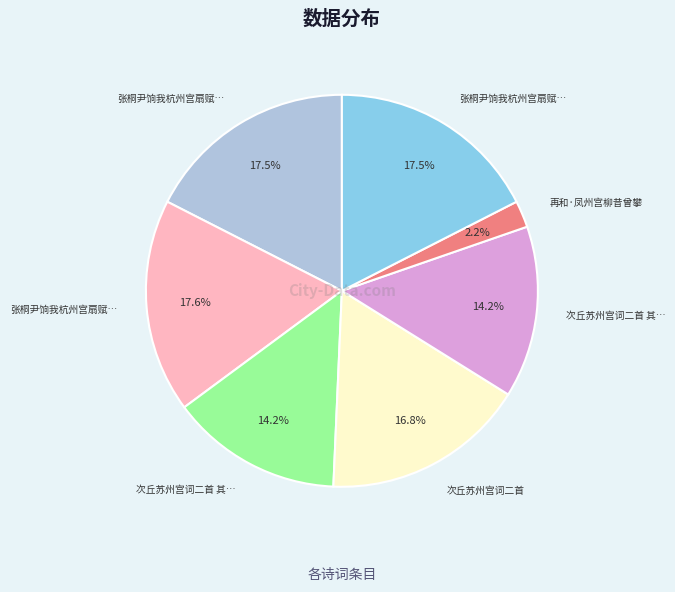

Does any single category account for the majority?

No